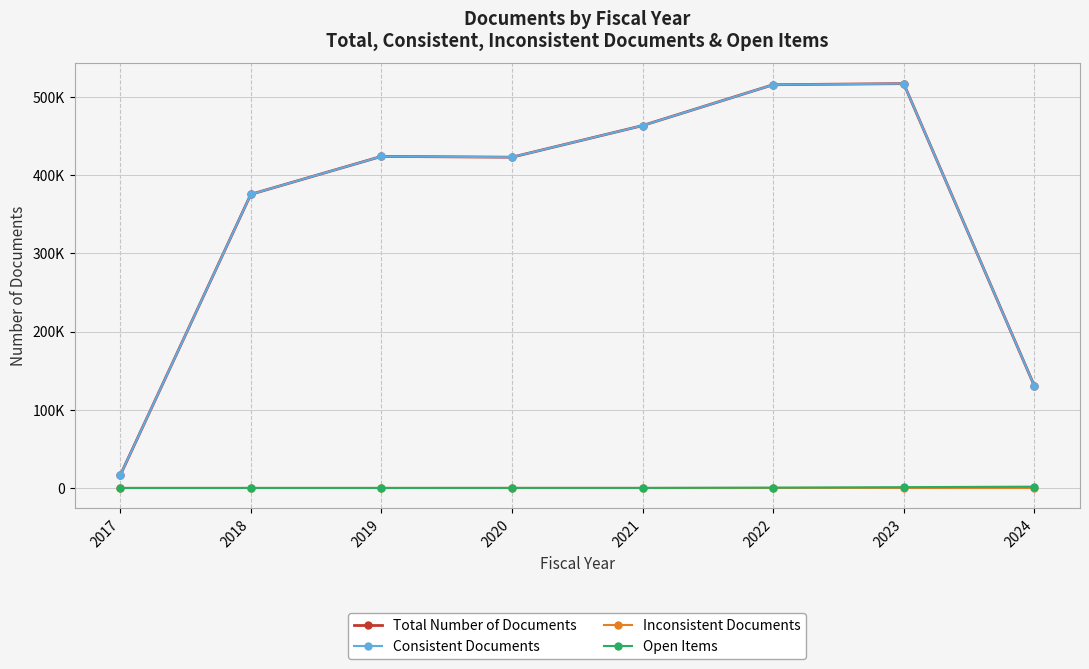

What is the value of the Open Items point at the 7th from the left?

987